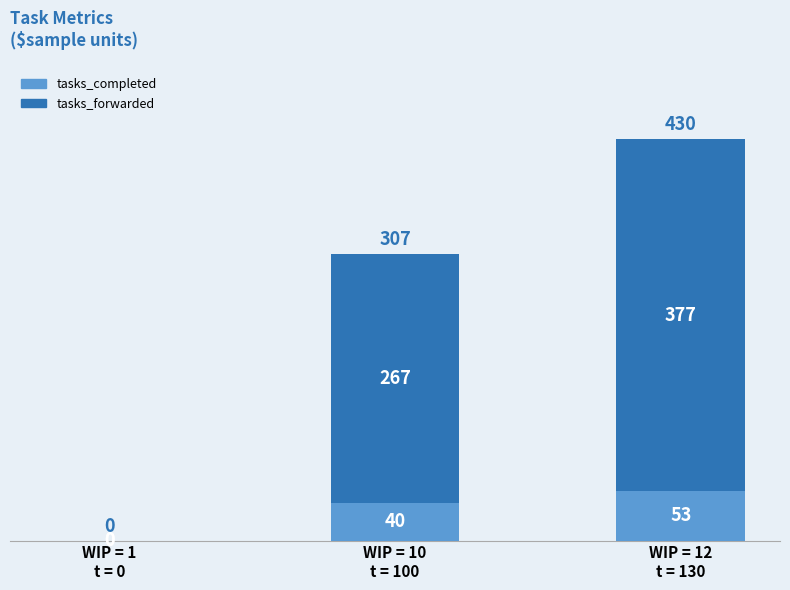

What are all the series names shown in the legend?

tasks_completed, tasks_forwarded